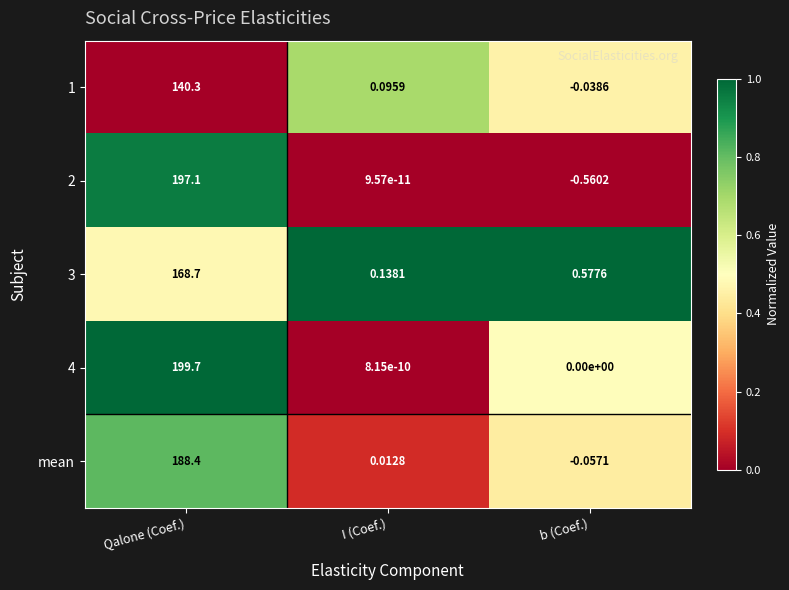

At which label does mean reach its peak?

Qalone (Coef.)